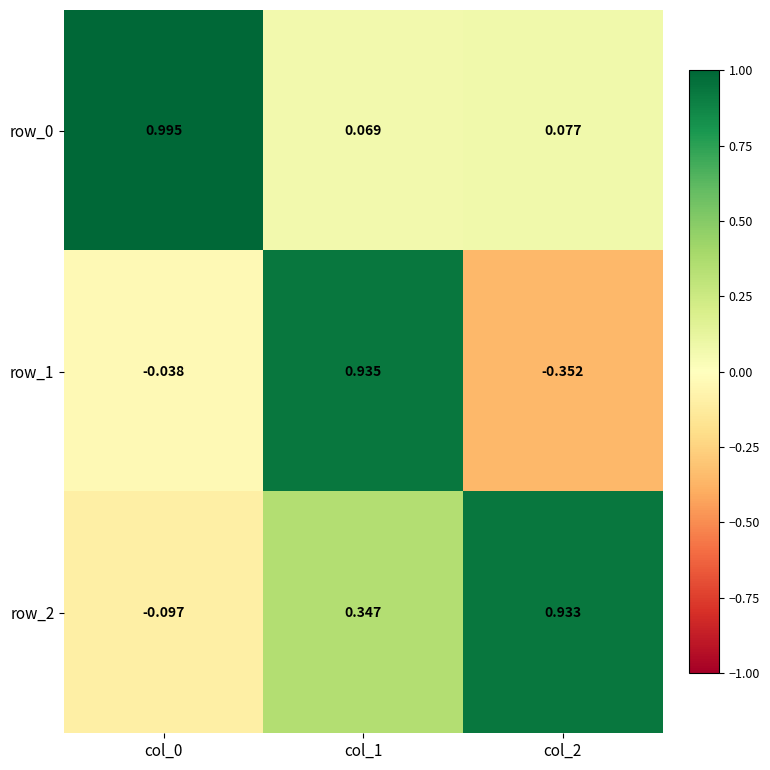

Where is row_0 nearest to the value 0?

col_1